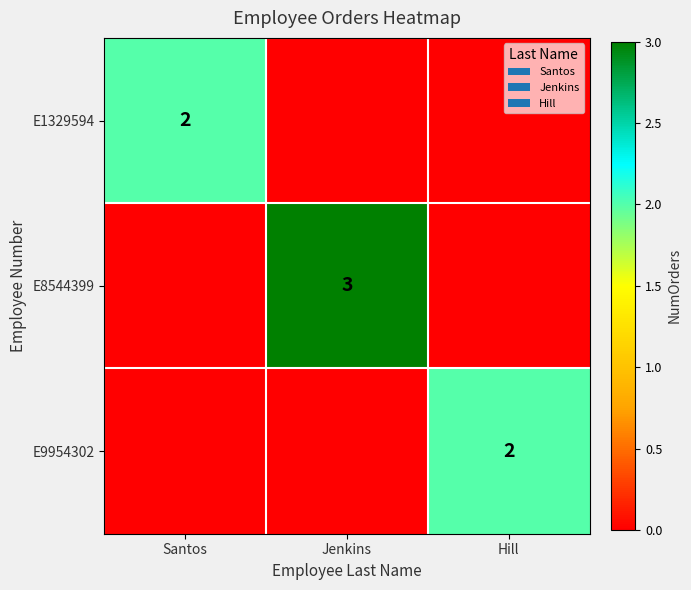

True or false: E1329594 has a value of 0 at Santos.

False